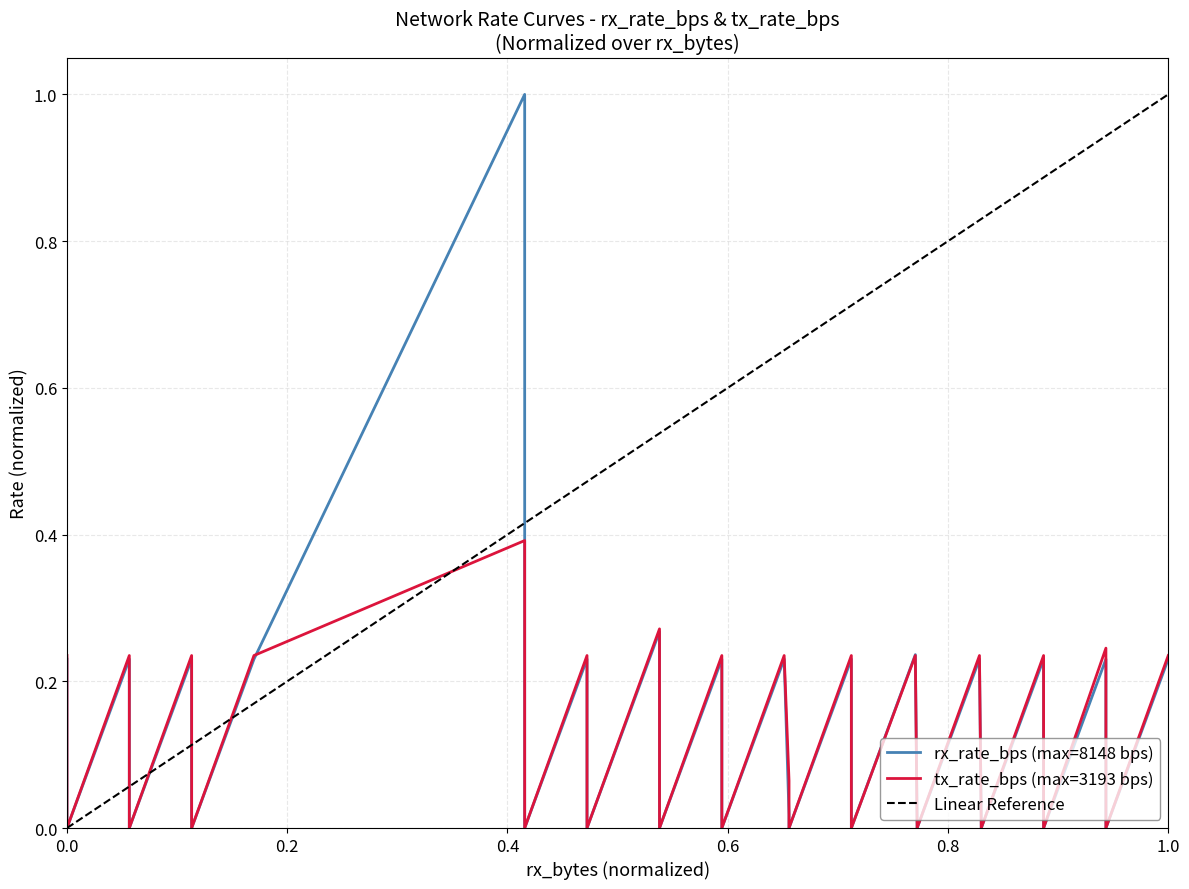

How many categories are shown in the chart?

40